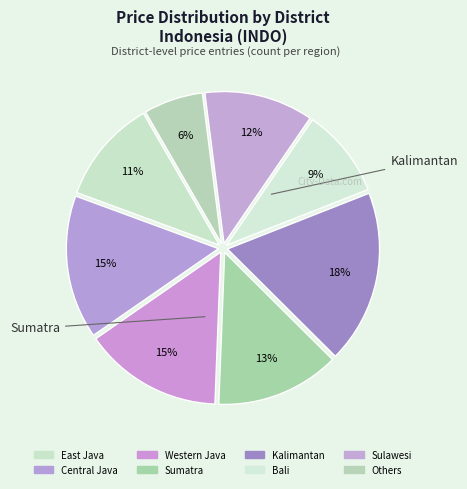

To the nearest percent, what portion does Bali represent?

9%